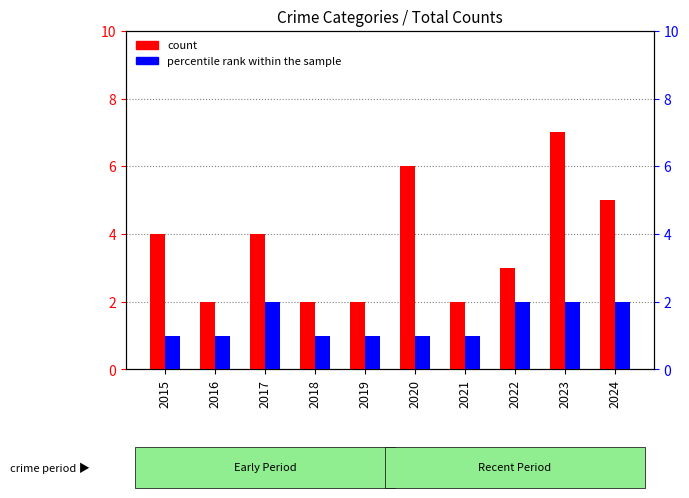

What is the sum of all percentile rank within the sample values?

14